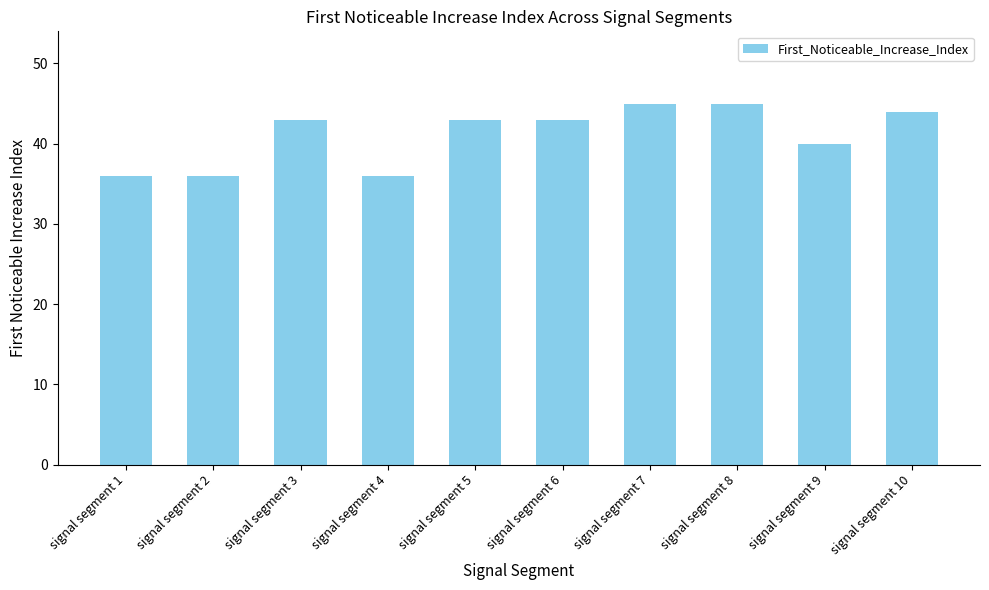

What is the value of the 4th bar from the left?

36